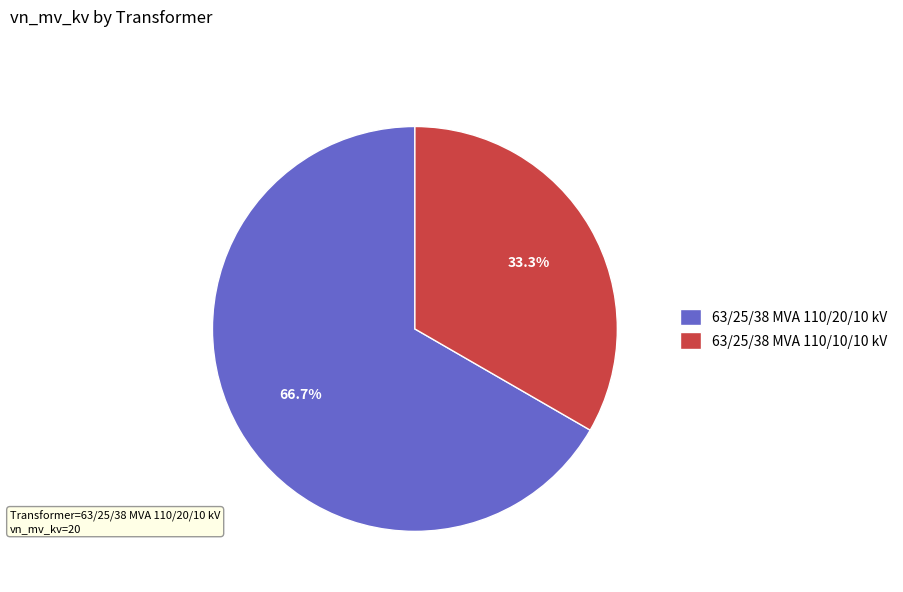

To the nearest percent, what portion does 63/25/38 MVA 110/10/10 kV represent?

33%